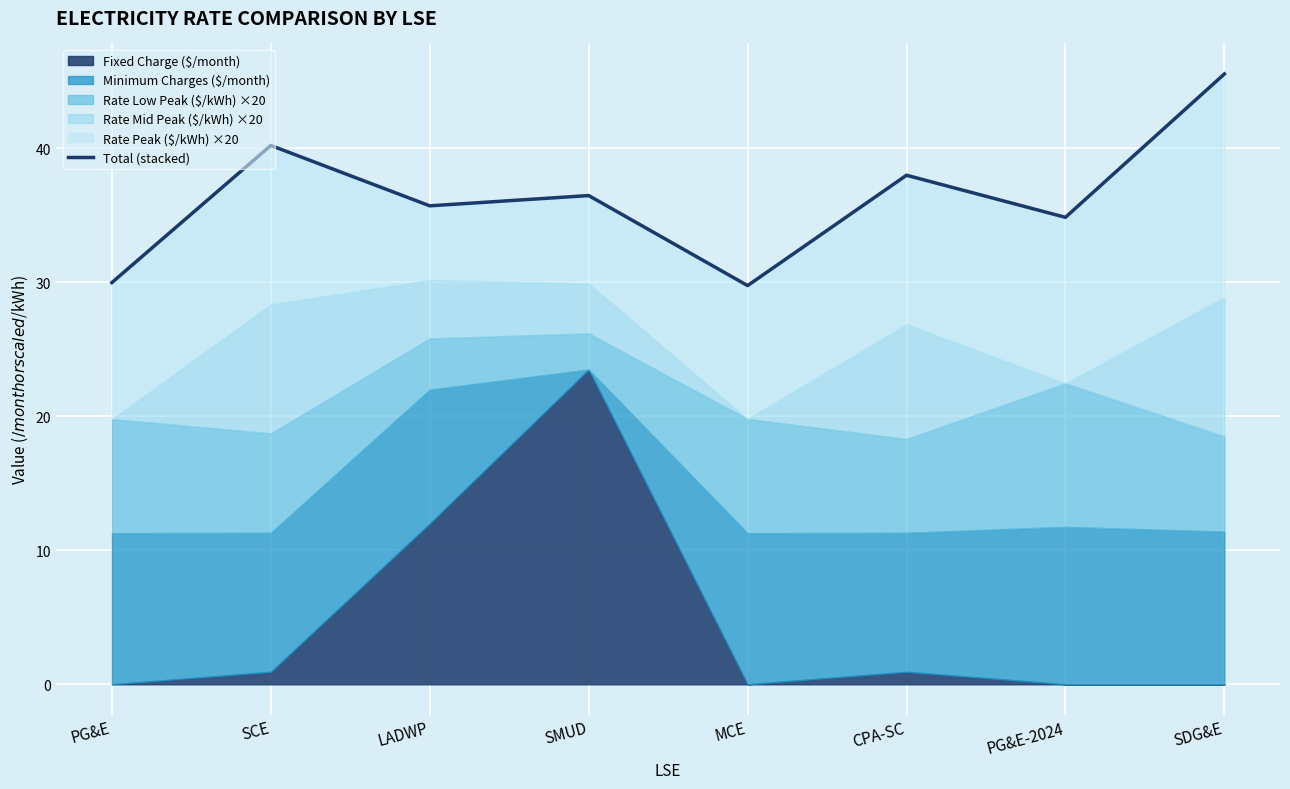

What is the value of the 4th point from the left?

36.5